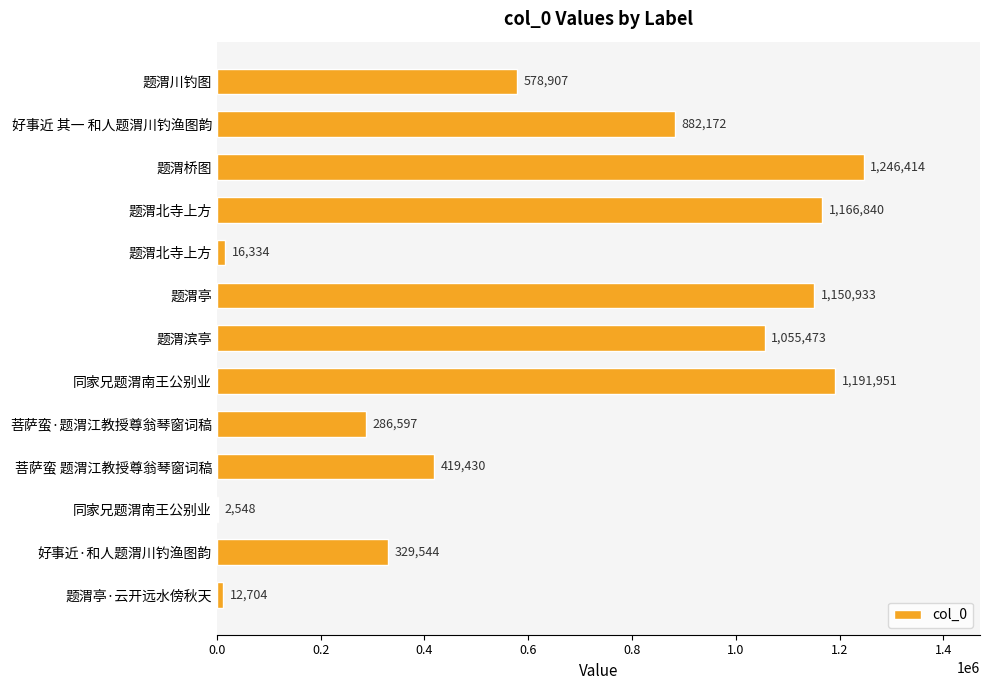

Are the bars horizontal?

Yes